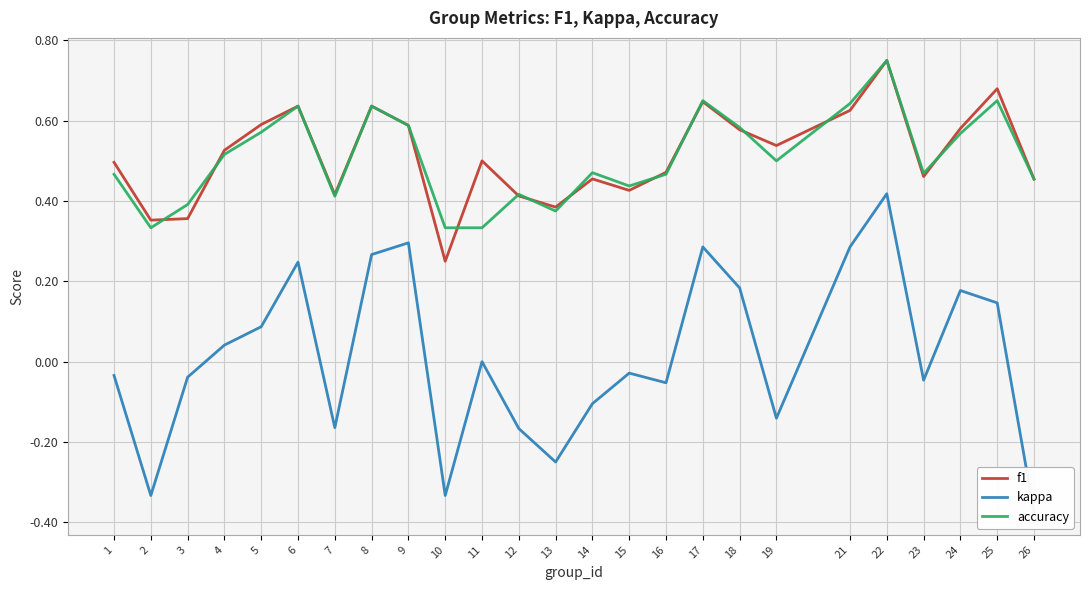

What value does the accuracy series have at 19?

0.5